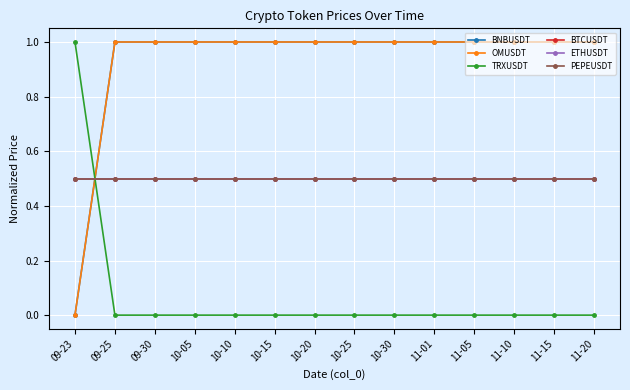

Which series has the largest total across all categories?

BNBUSDT